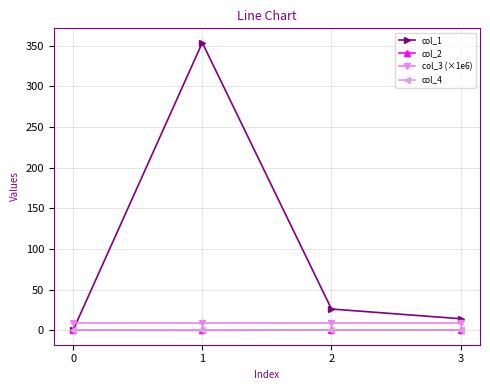

Does the chart have visible grid lines?

Yes